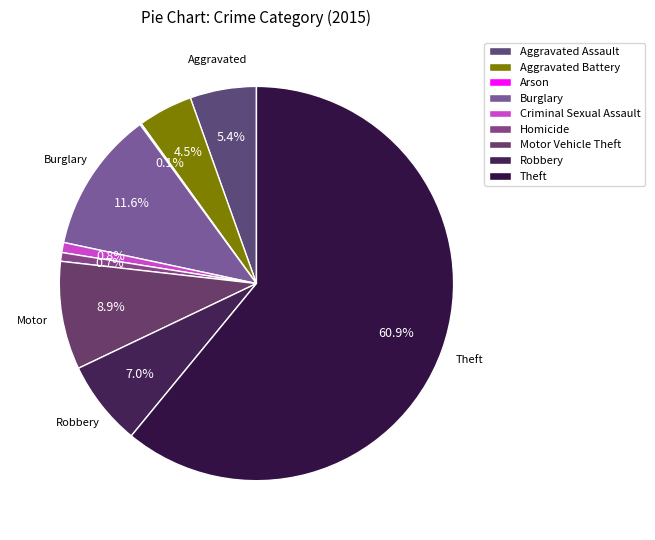

How many segments does this pie chart have?

9